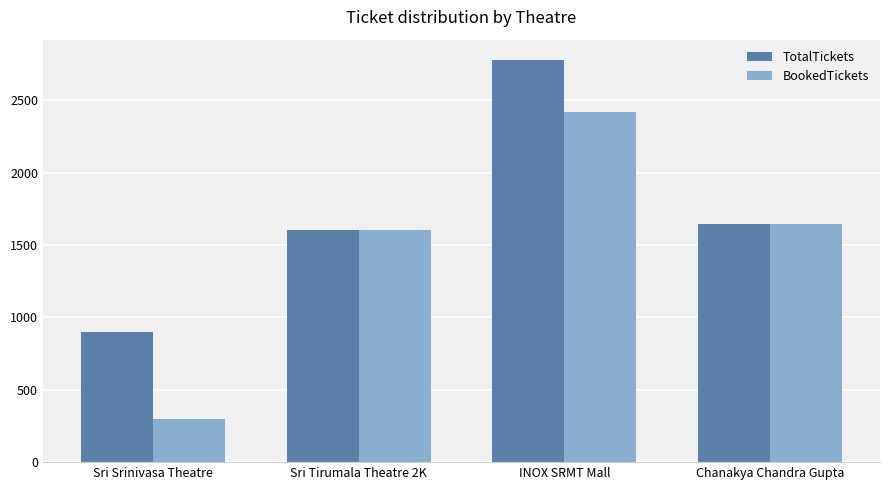

At how many categories does at least one series exceed 1374?

3